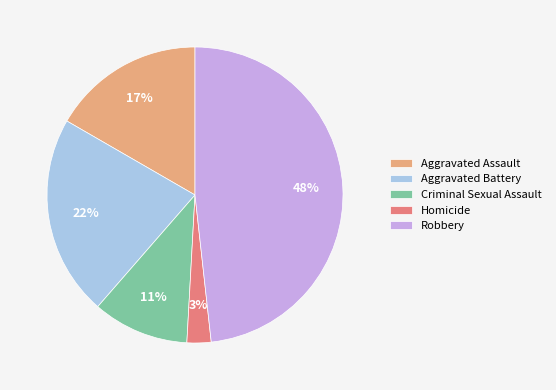

Is it true that Robbery is 48% of the pie?

True